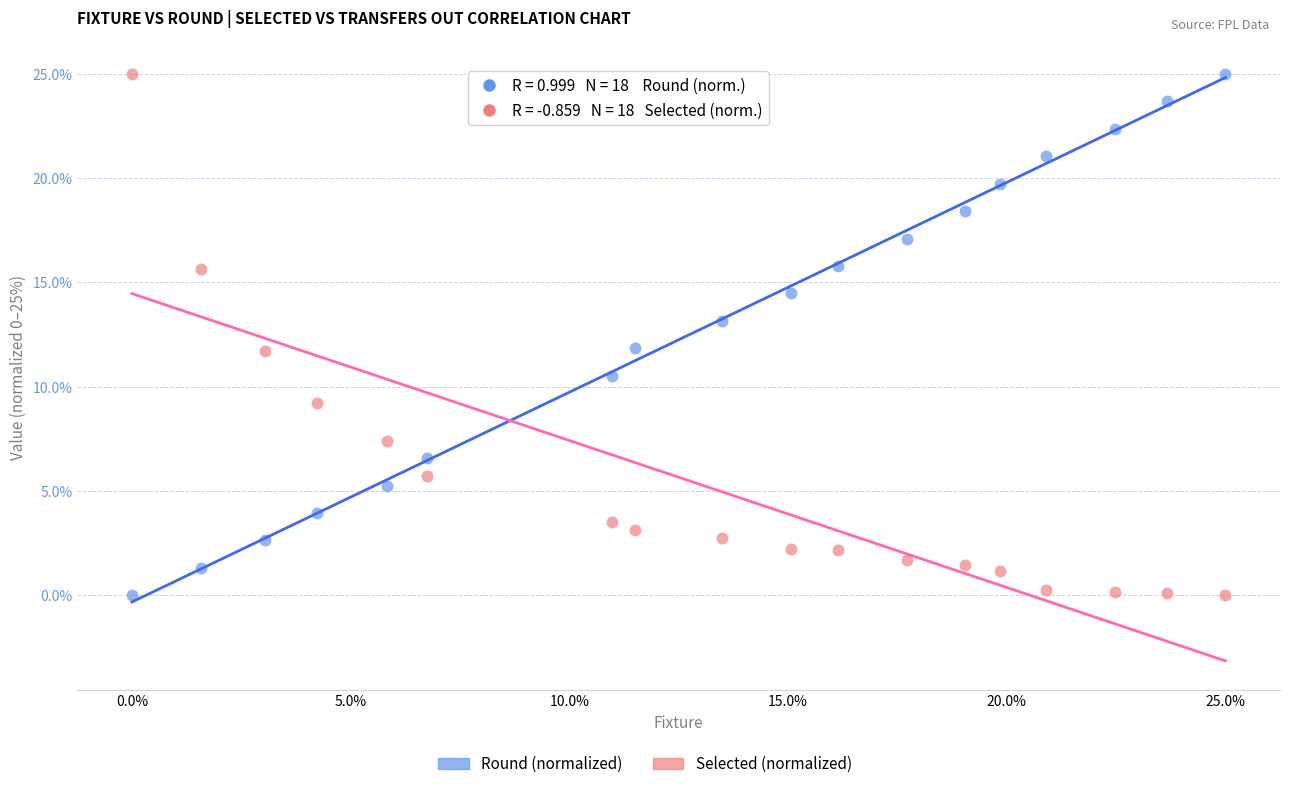

What is the X range (max minus min) for the scatter plot?

189.0